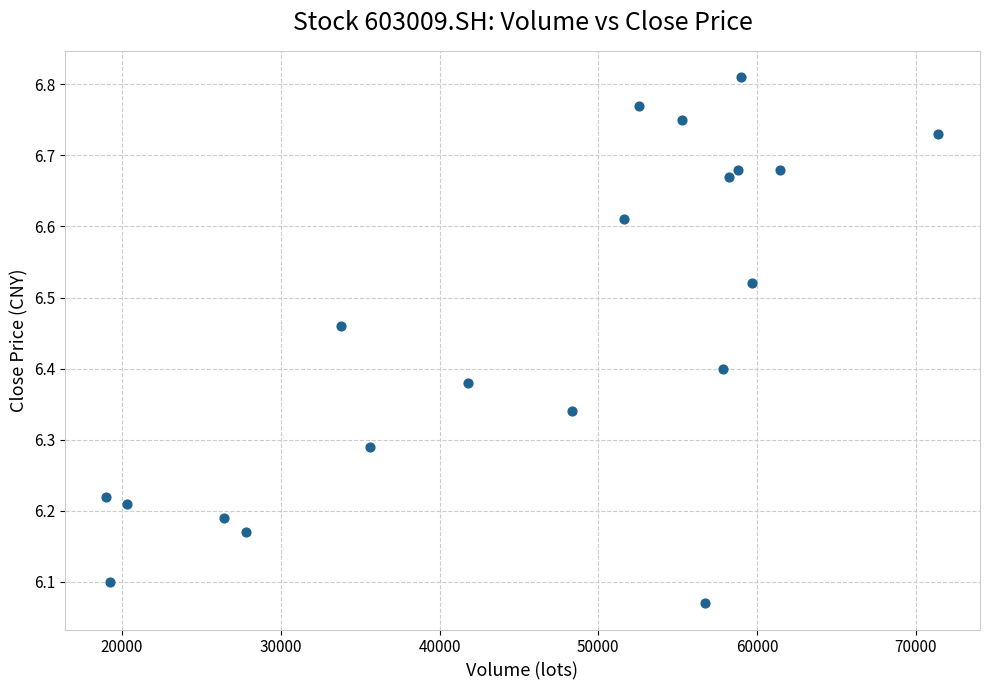

What is the range of X values (max minus min)?

52401.0